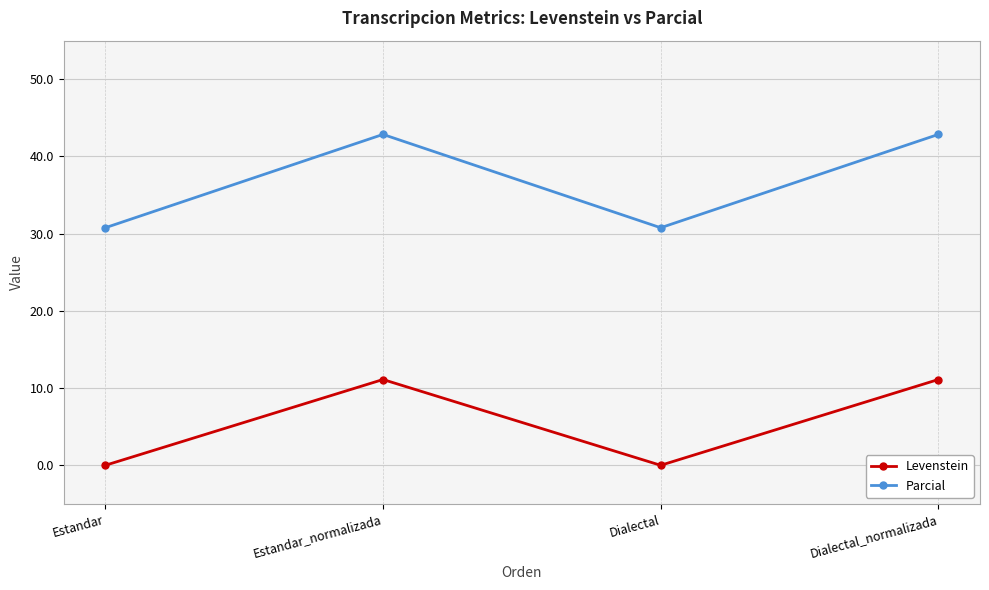

What is the average value of the Levenstein series?

5.6